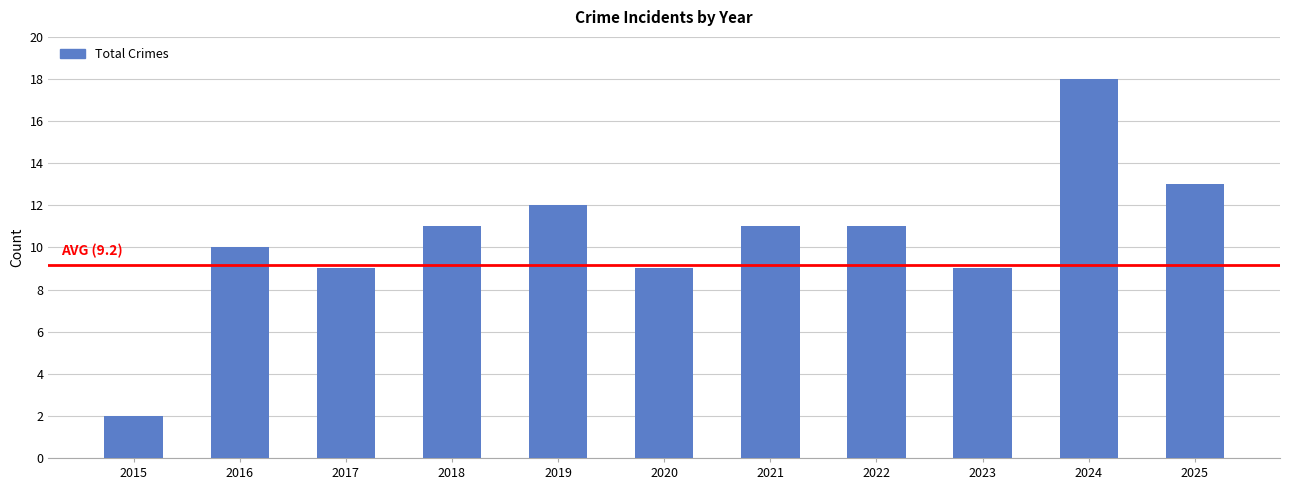

Which category has the highest value across all series?

2024